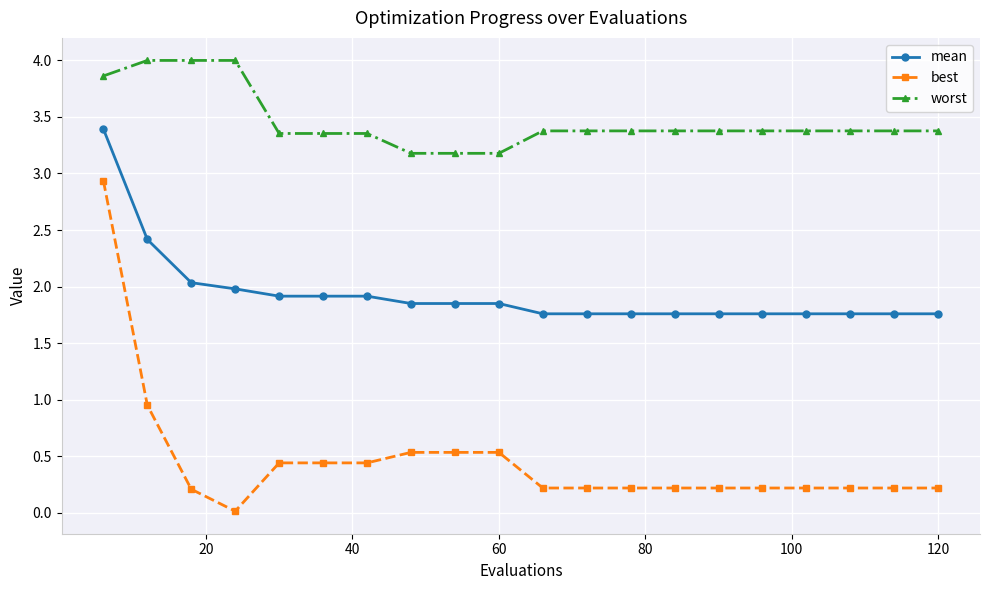

Rank the series by their average value, from highest to lowest.

worst, mean, best